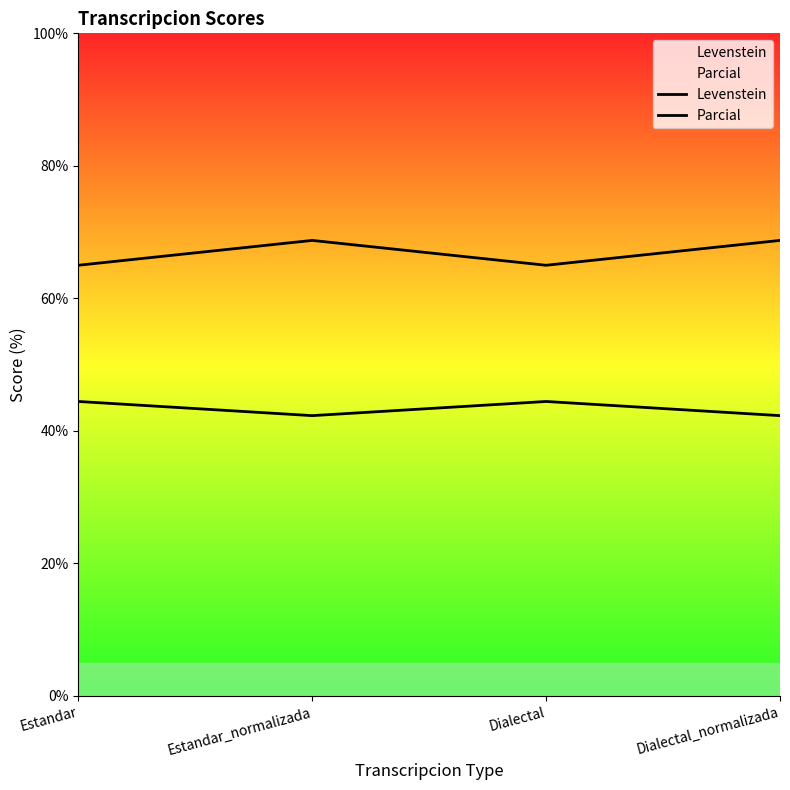

Which series has the widest spread of values?

Parcial